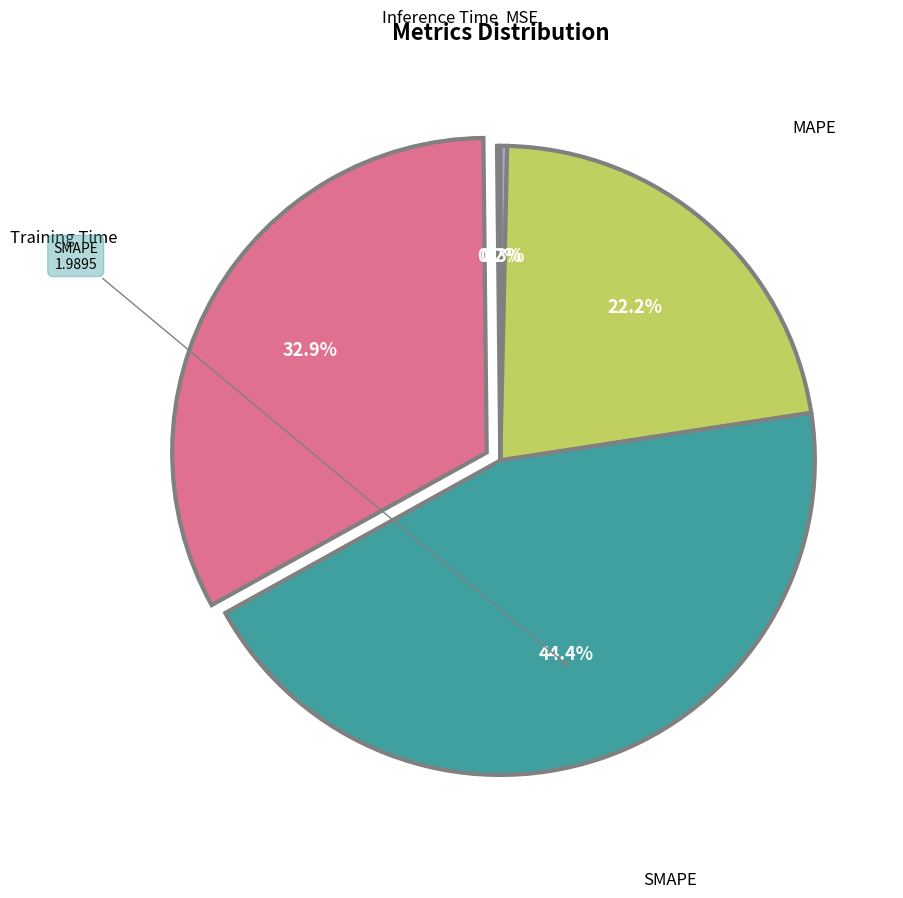

Is there any slice that represents more than half of the pie?

No